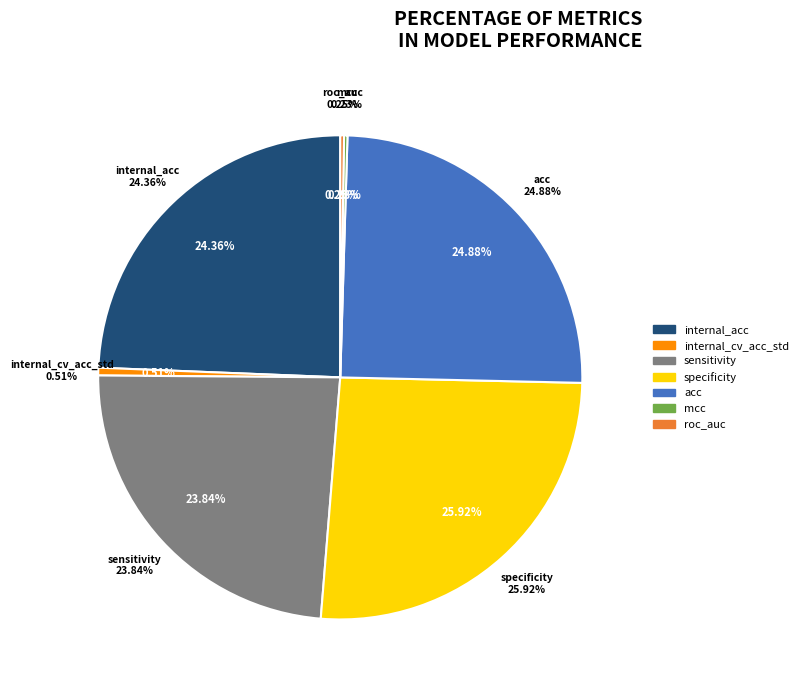

Between internal_acc and specificity, which is larger?

specificity